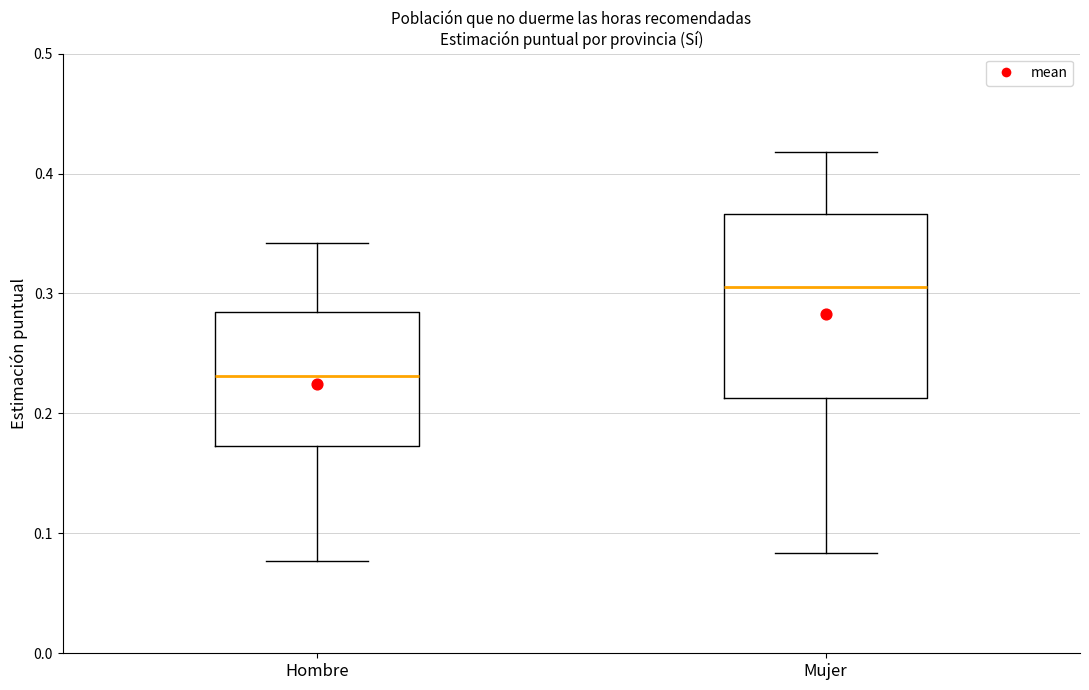

Reading left to right, read every box against the y-axis: the position of its median line, the range the box covers, and the ends of its whiskers. The values are not printed on the chart, so give them approximately, as read against the axis.

Hombre: median 0.23, box 0.17 to 0.28, whiskers 0.08 to 0.34
Mujer: median 0.31, box 0.21 to 0.37, whiskers 0.08 to 0.42